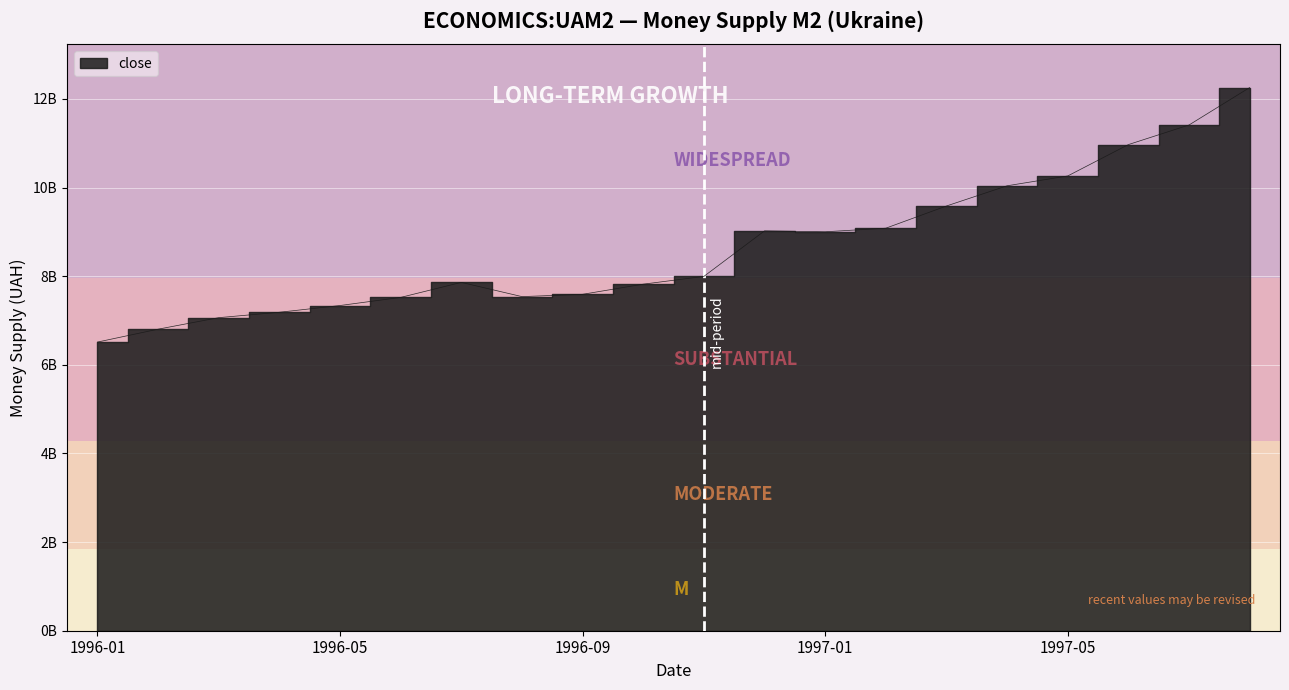

What is the value of the 4th point from the left?

7187000000